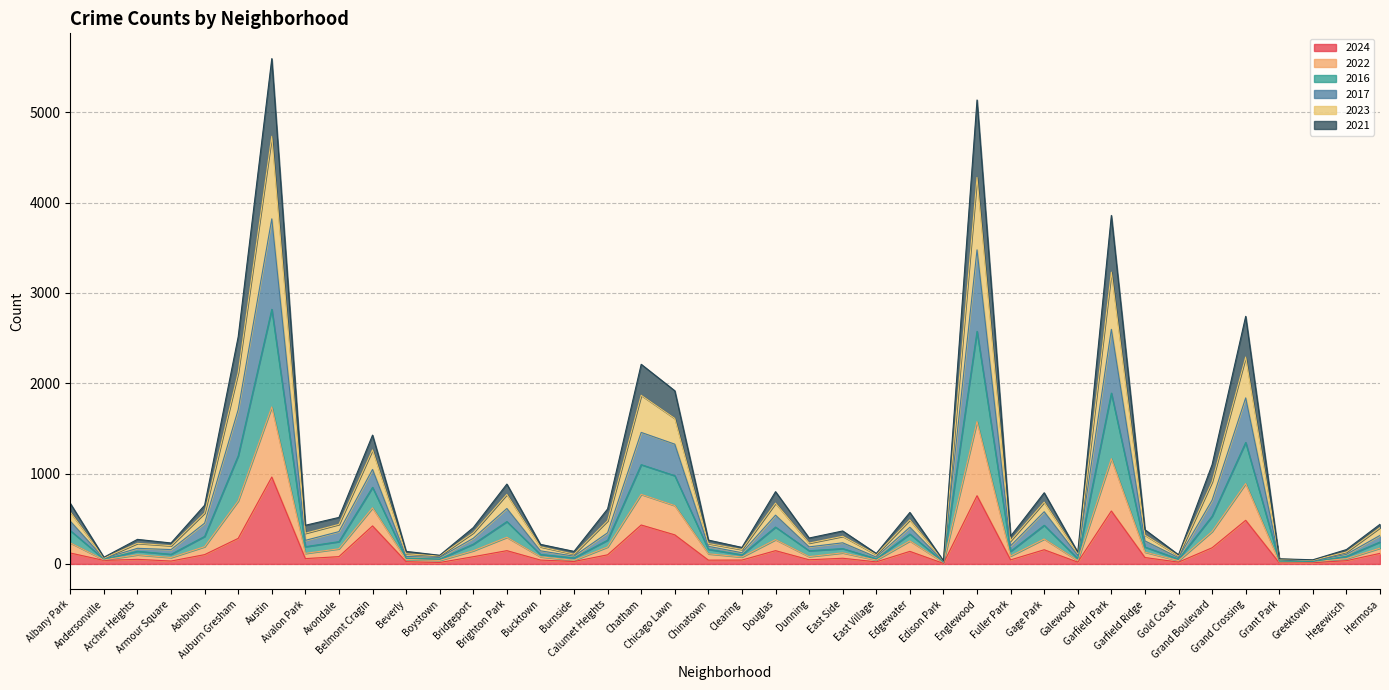

Between Hermosa and Garfield Ridge, which is larger?

Hermosa